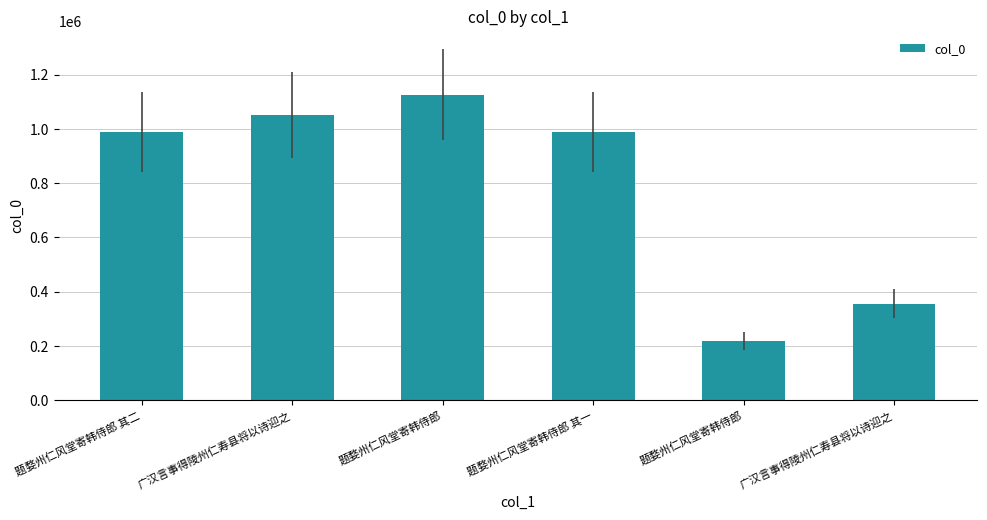

How many series are shown in this chart?

1